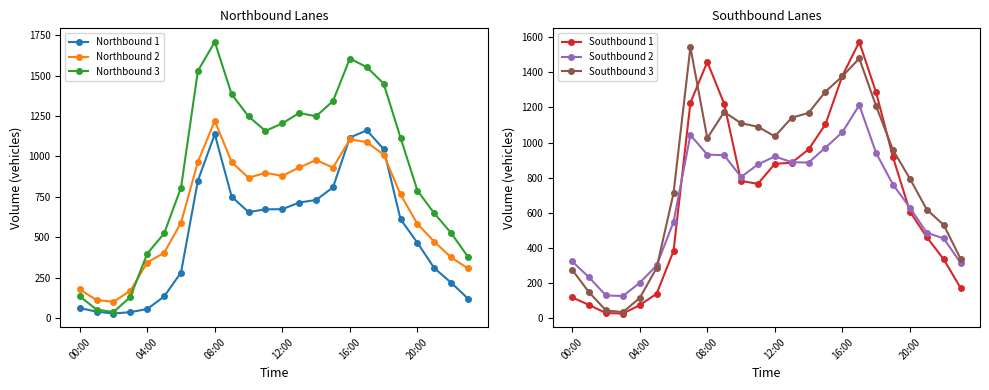

What is the maximum value shown in the chart?

1708